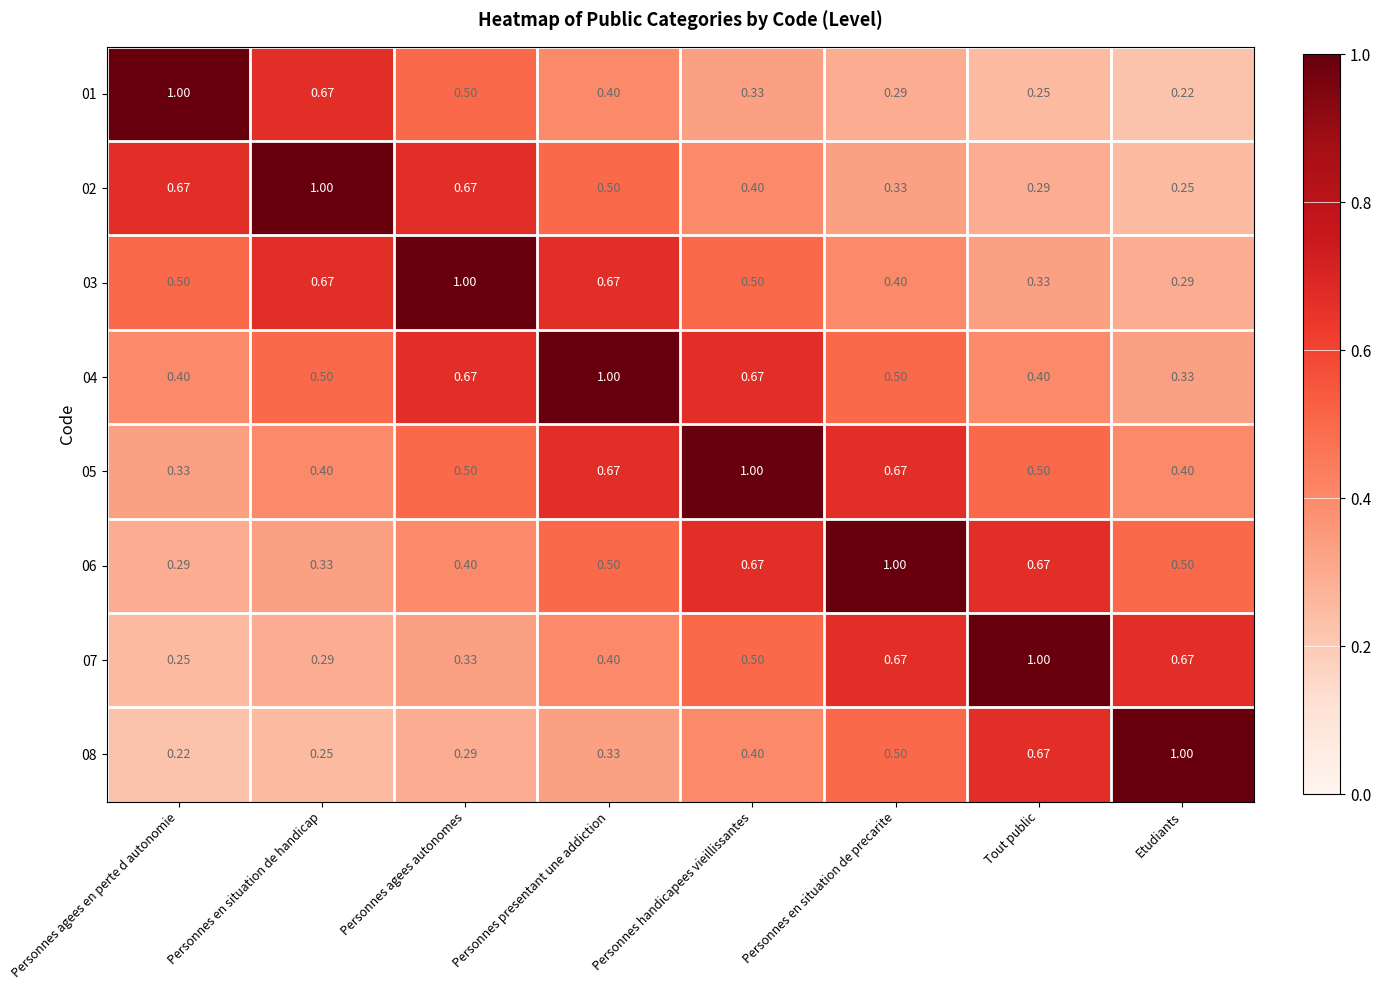

Is the value of 07 at Etudiants greater than the value of 08 at Etudiants?

No